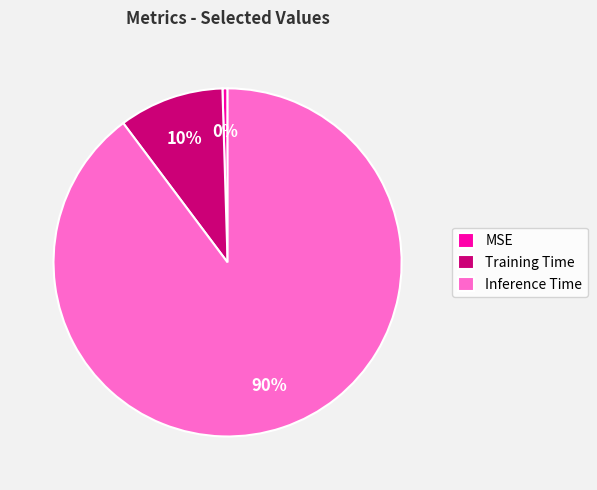

To the nearest percent, what is the average slice percentage?

33%